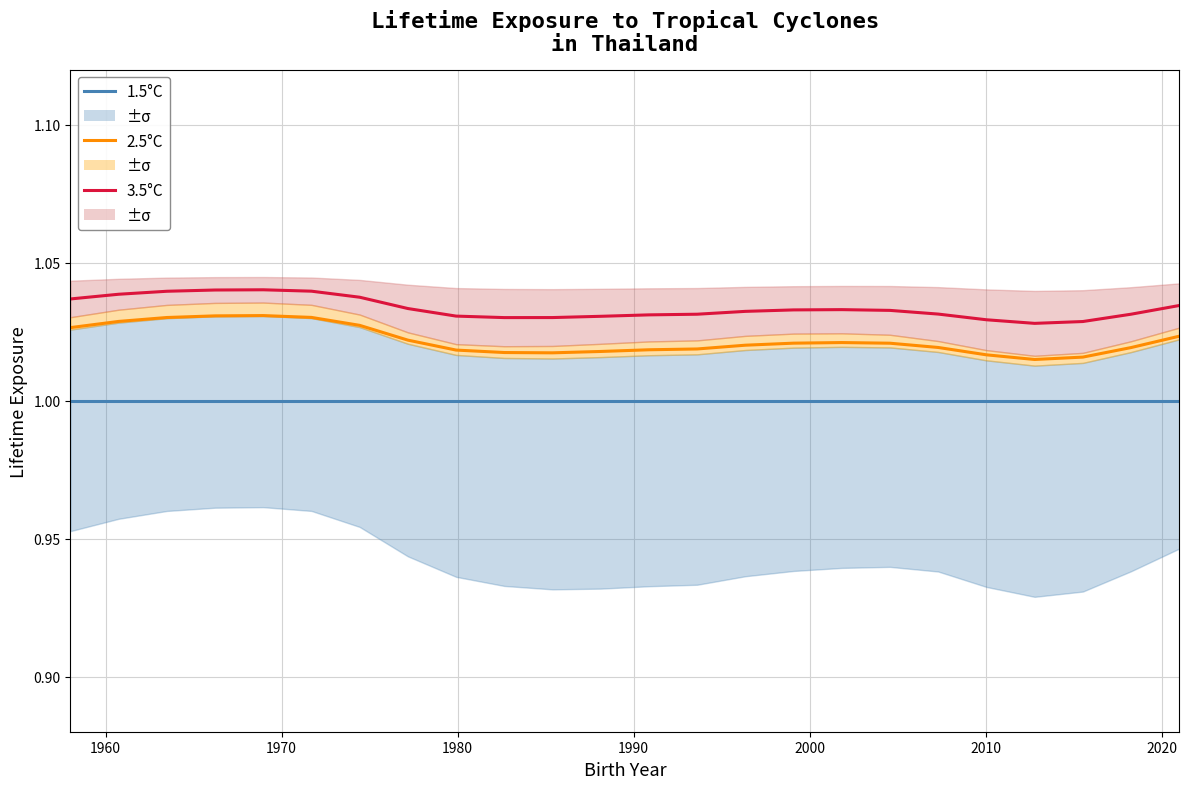

What is the maximum value for 3.5°C?

1.0